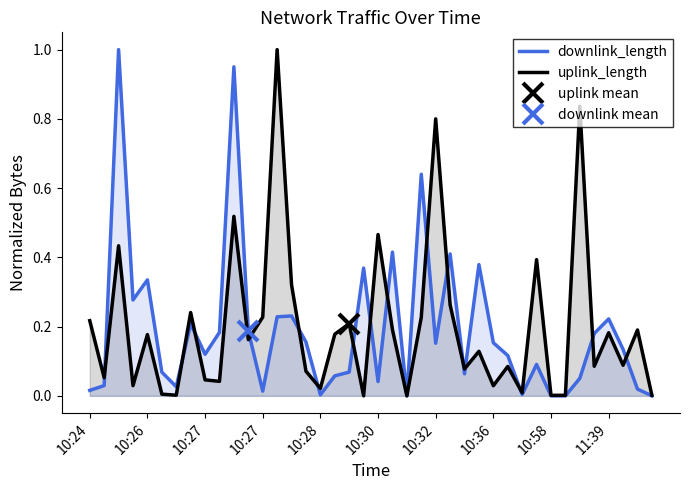

How many intersections are there between uplink_length and downlink_length?

16